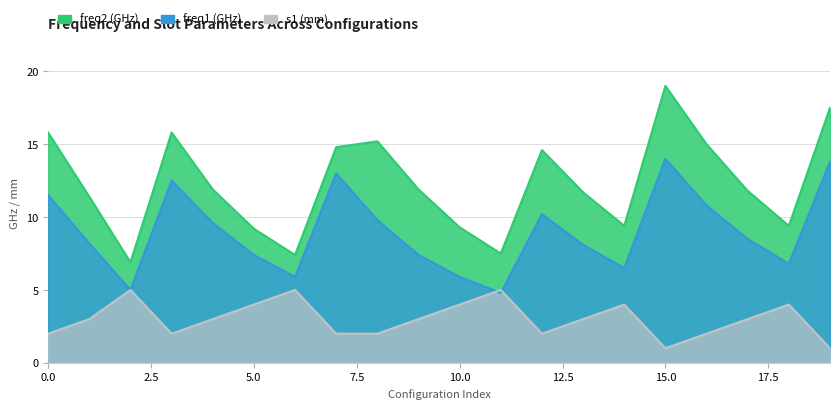

Reading left to right, what are all the values shown in this chart?

freq2 (GHz): 0=15.8	1=11.4	2=6.9	3=15.8	4=11.9	5=9.2	6=7.4	7=14.8	8=15.2	9=11.9	10=9.3	11=7.5	12=14.6	13=11.7	14=9.4	15=19.0	16=15.0	17=11.8	18=9.4	19=17.5
freq1 (GHz): 0=11.5	1=8.2	2=5.0	3=12.5	4=9.6	5=7.4	6=5.9	7=13.0	8=9.8	9=7.4	10=5.9	11=4.8	12=10.2	13=8.1	14=6.5	15=14.0	16=10.8	17=8.5	18=6.8	19=13.8
s1 (mm): 0=2.0	1=3.0	2=5.0	3=2.0	4=3.0	5=4.0	6=5.0	7=2.0	8=2.0	9=3.0	10=4.0	11=5.0	12=2.0	13=3.0	14=4.0	15=1.0	16=2.0	17=3.0	18=4.0	19=1.0